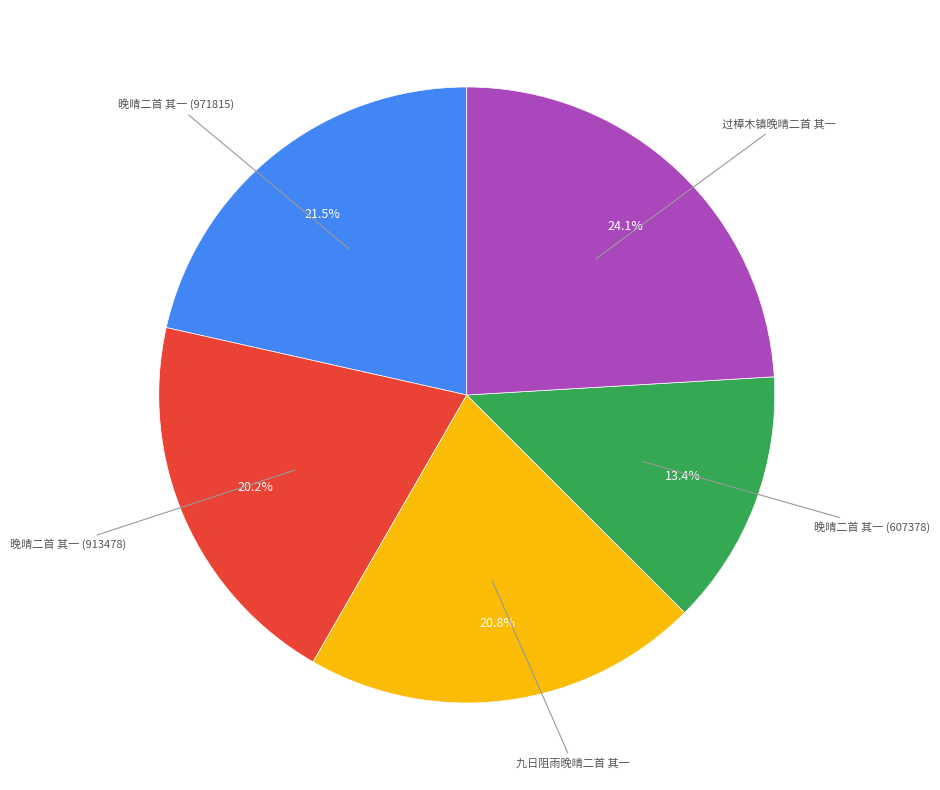

Is there a majority slice in this chart?

No